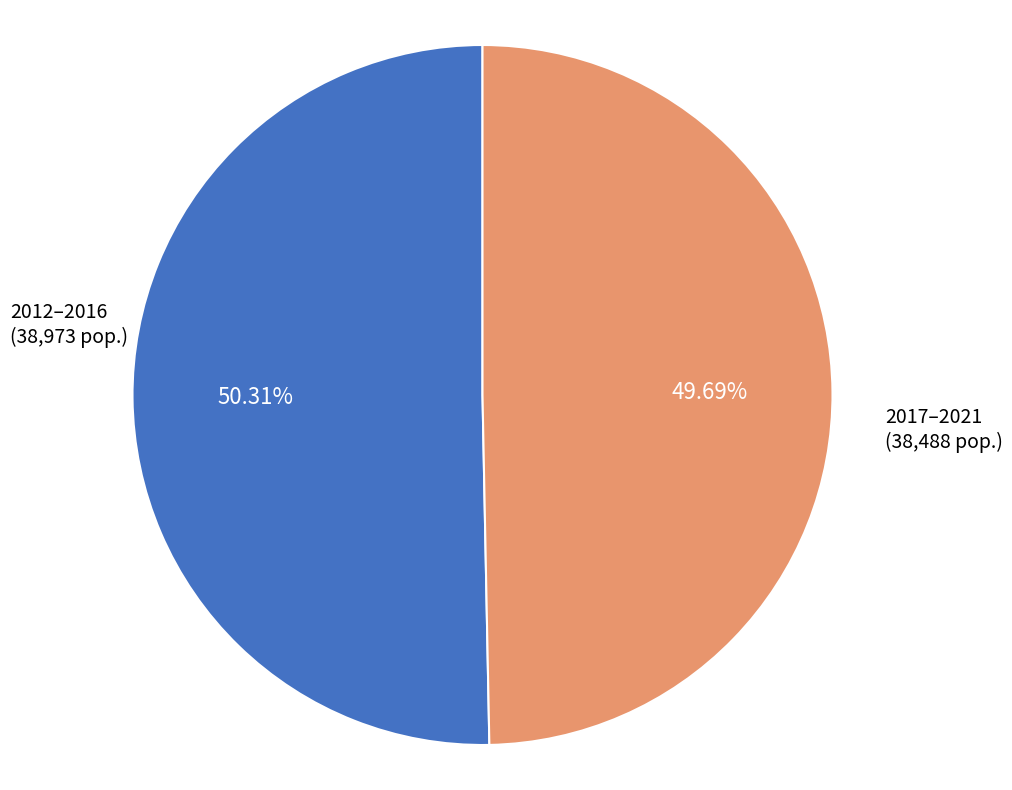

Is there any slice that represents more than half of the pie?

Yes